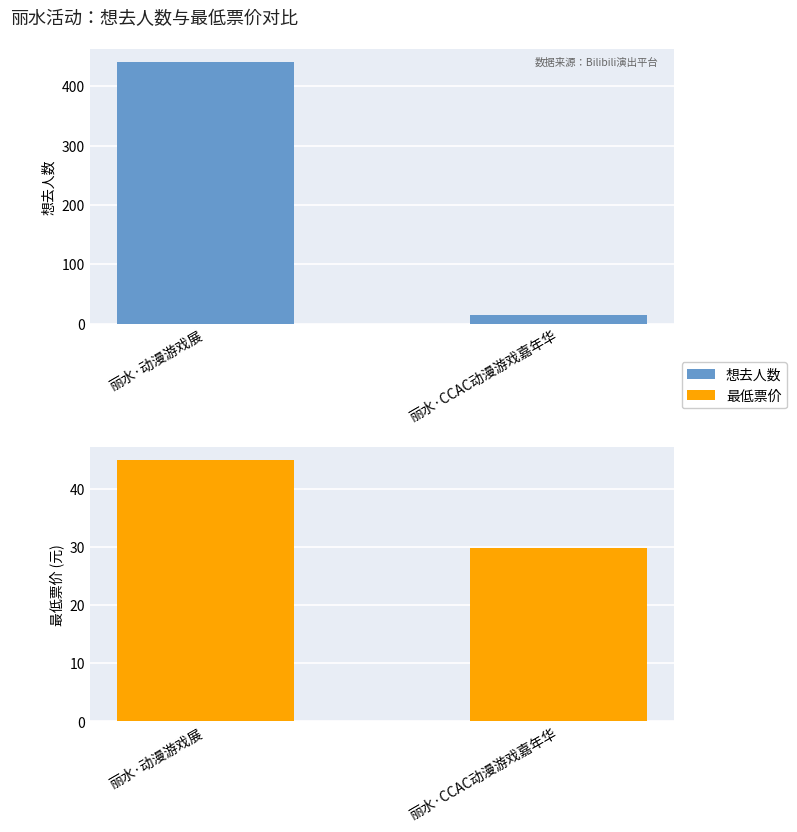

What position from the left is 丽水·动漫游戏展?

1